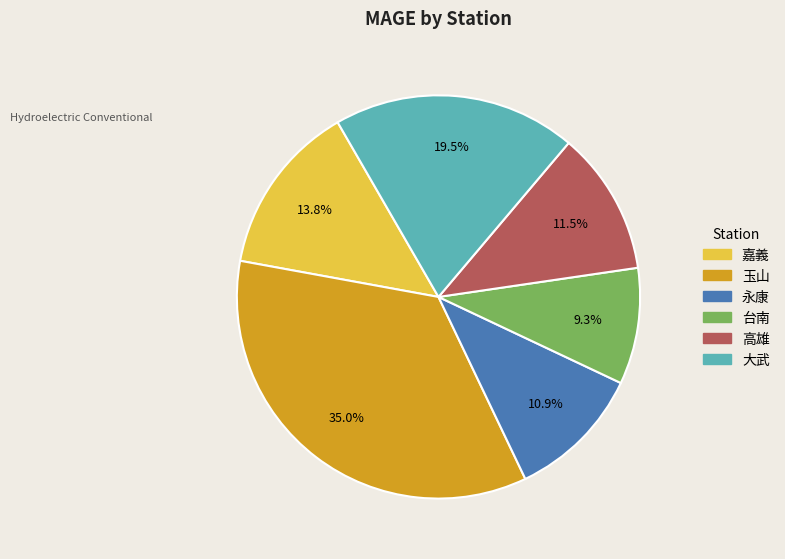

To the nearest percent, what percentage of the pie is 嘉義?

14%